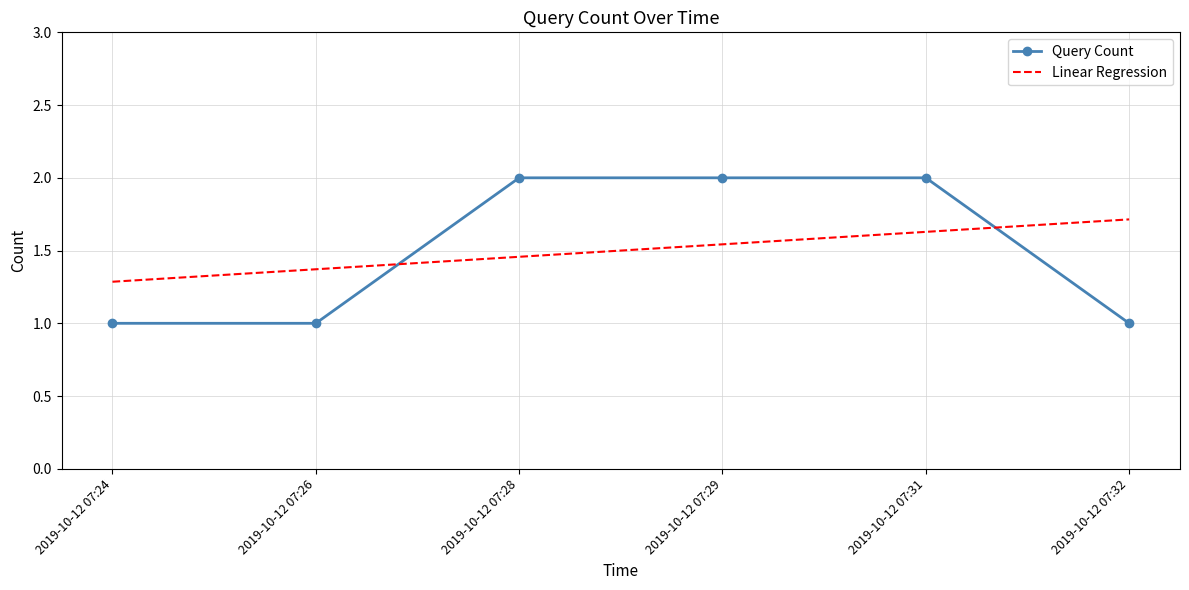

At which category is the sum across all series the highest?

2019-10-12 07:31